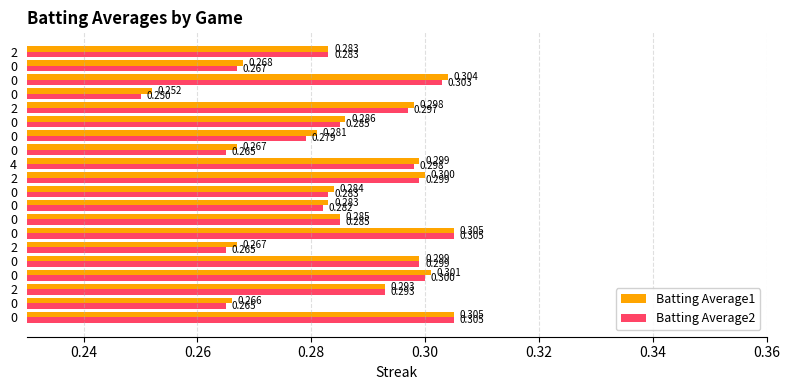

What are all the series names shown in the legend?

Batting Average1, Batting Average2